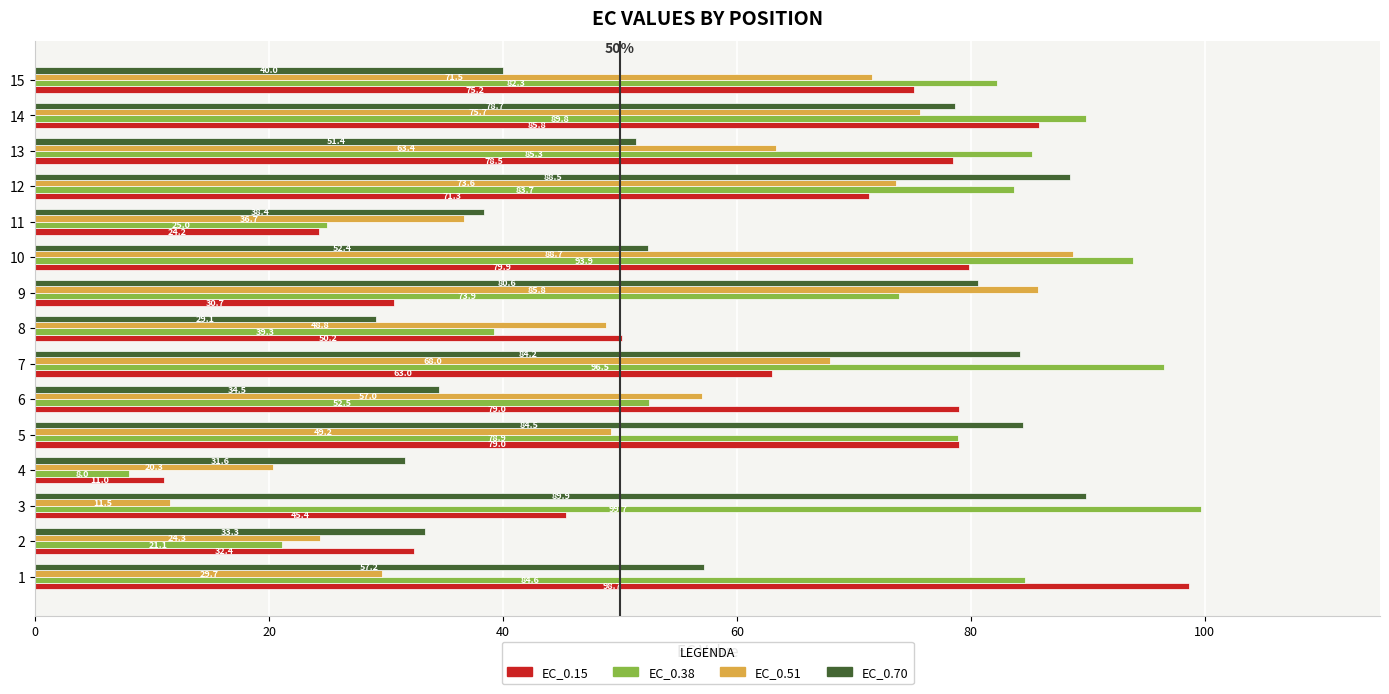

List the labels in order of EC_0.51 value, largest first.

10, 9, 14, 12, 15, 7, 13, 6, 5, 8, 11, 1, 2, 4, 3